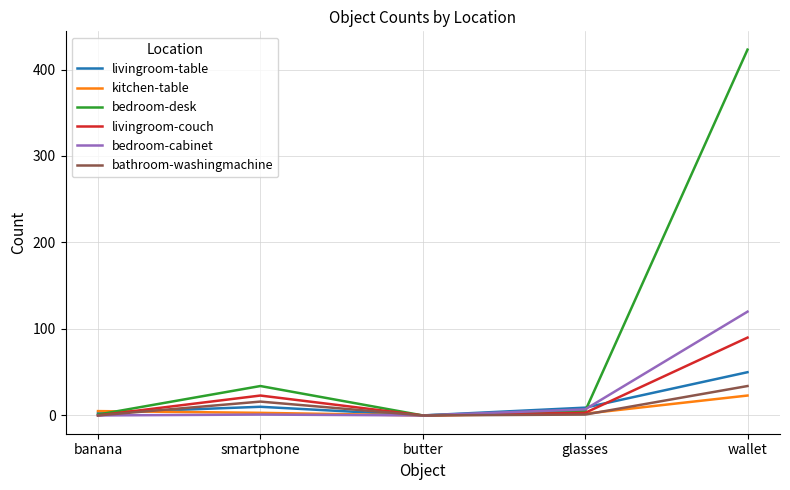

What is the sum of the bedroom-desk values at smartphone and glasses?

39